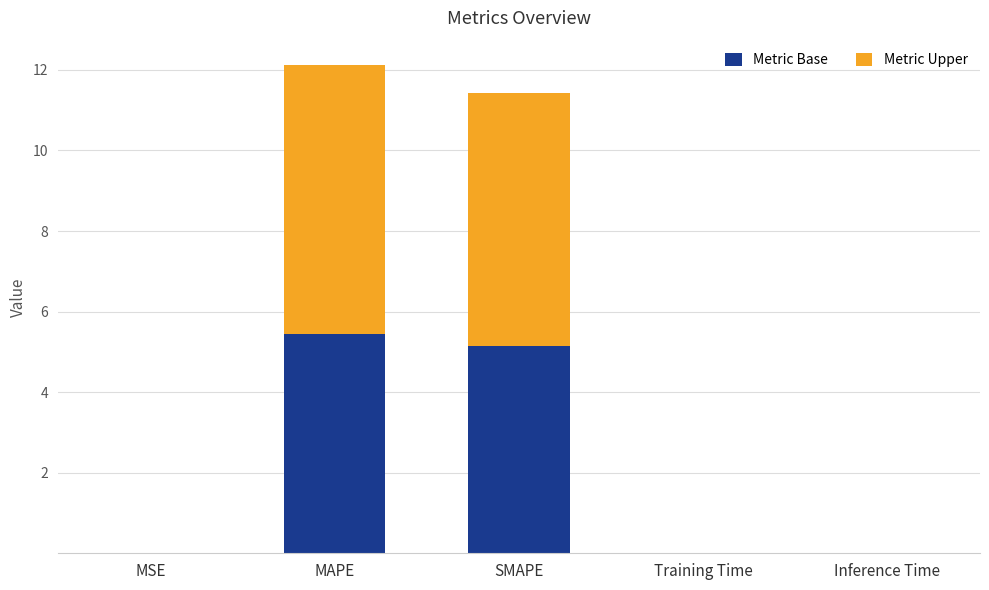

The value of Metric Base at MAPE is 5.5. True or false?

True